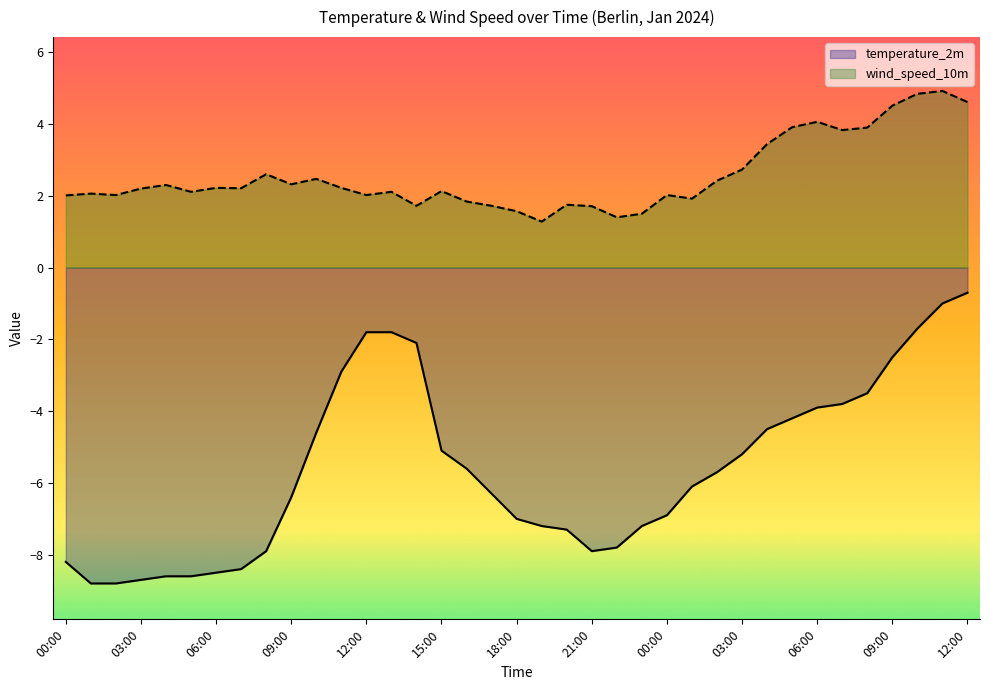

True or false: wind_speed_10m has more than 1 interior local peaks.

True